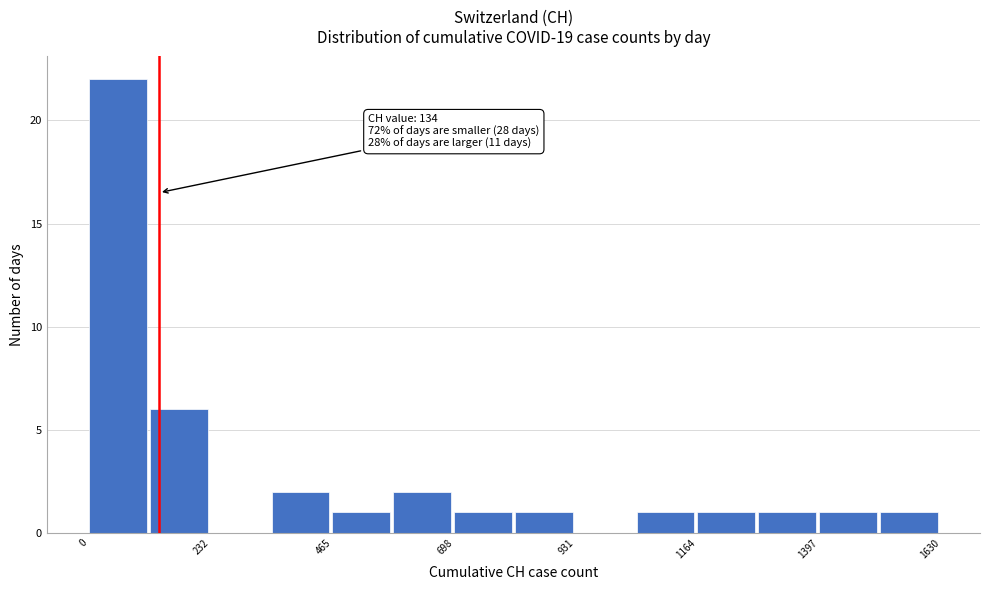

Read against the x-axis, roughly where is the centre of the tallest bar?

50